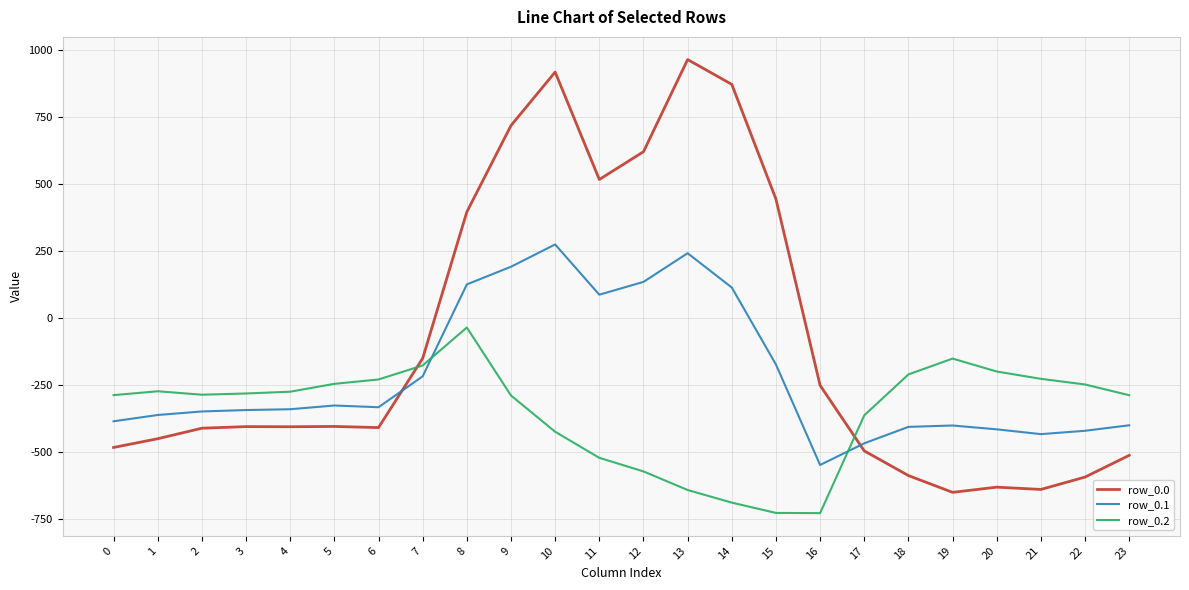

At which label does row_0.0 first exceed -404?

5